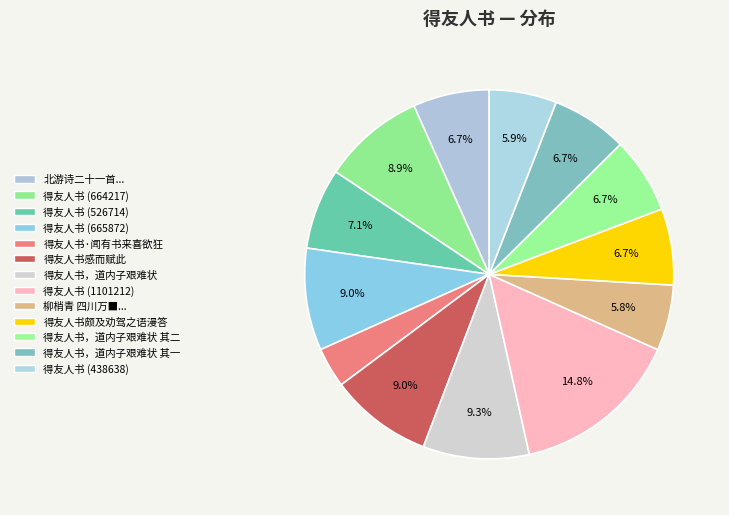

Is there a majority slice in this chart?

No